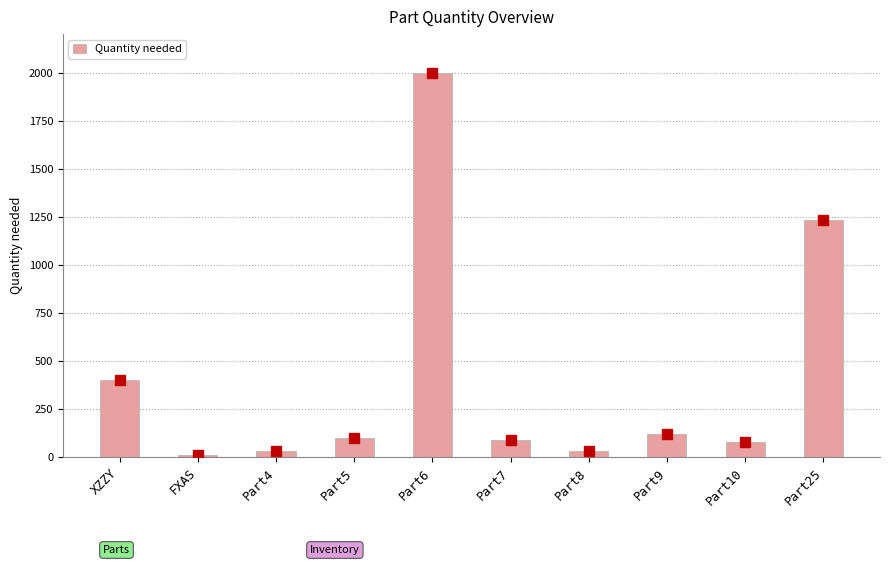

What is the label of the 2nd bar from the left?

FXAS